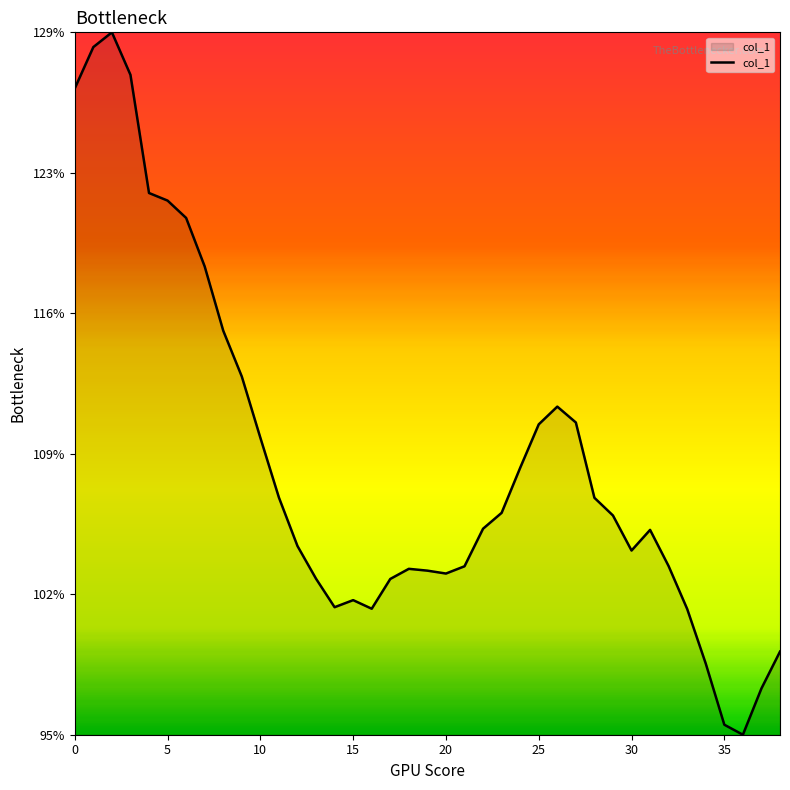

Does the chart have visible grid lines?

No